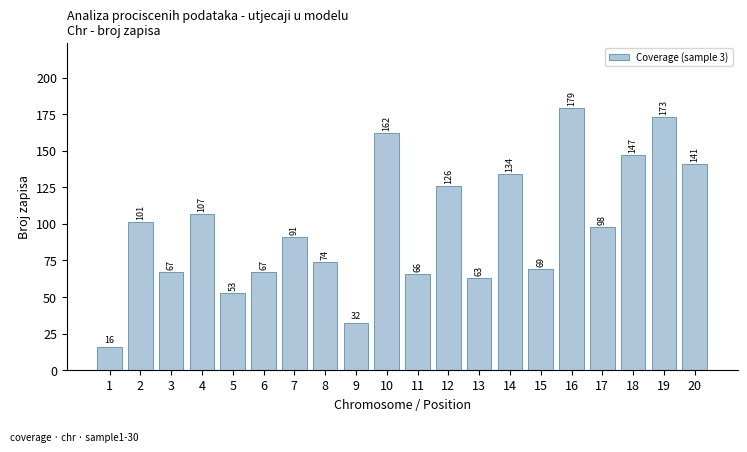

Which label corresponds to the largest value in the chart?

16